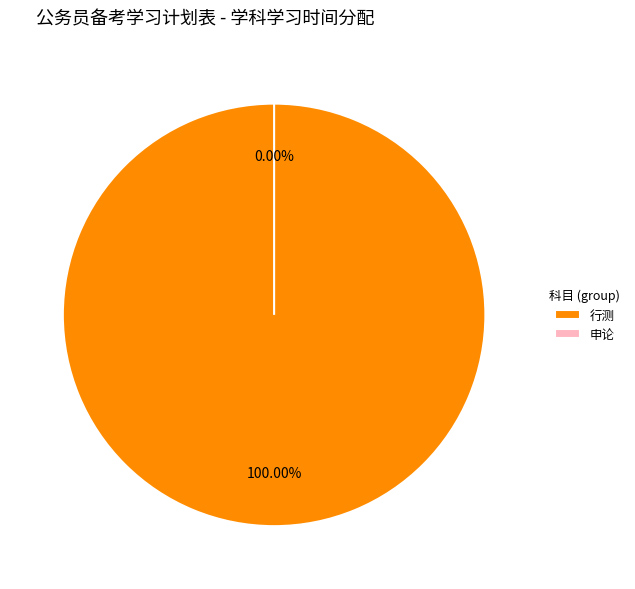

Is it true that 行测 is 86% of the pie?

False